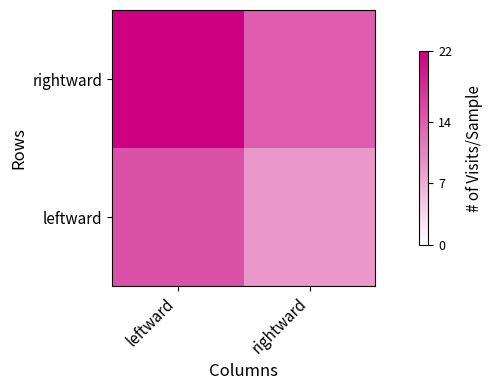

At leftward, list the series in order from largest to smallest.

rightward, leftward